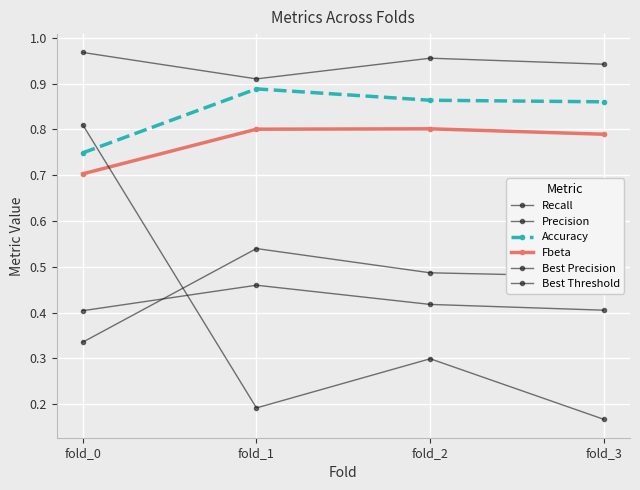

What is the average value of the Recall series?

0.9